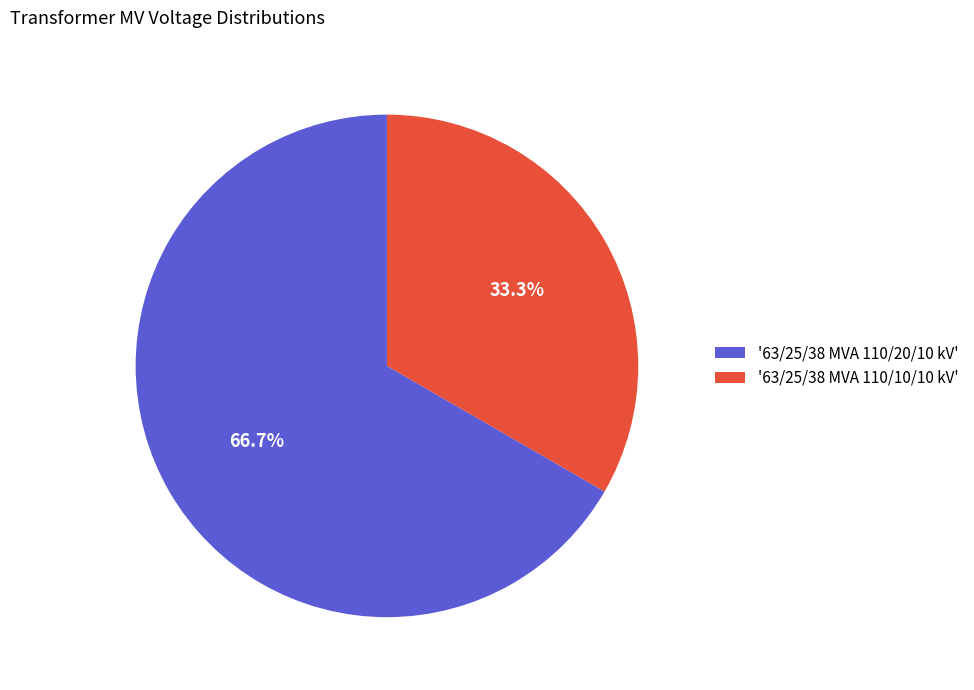

To the nearest percent, what is the average slice percentage?

50%